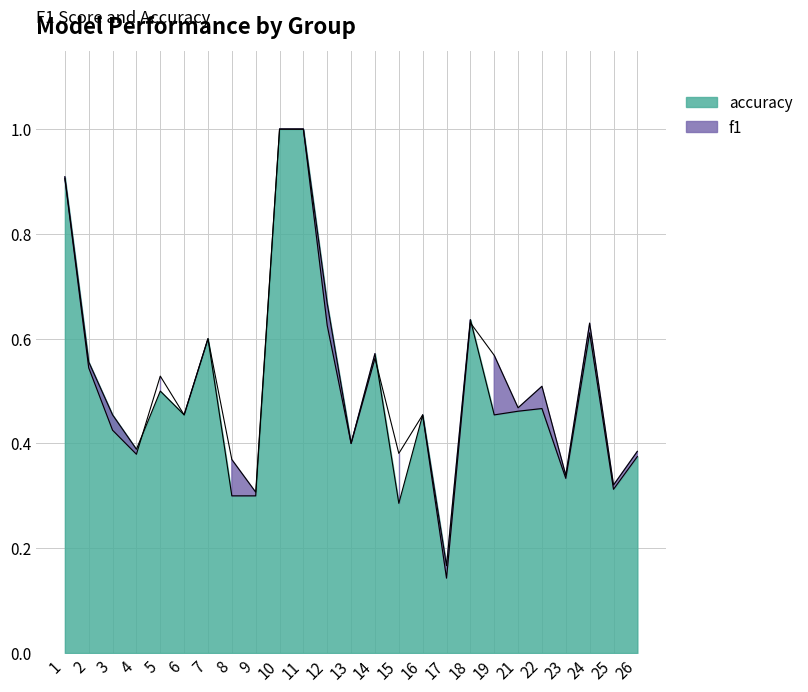

What is the value of the accuracy point at the 20th from the left?

0.5